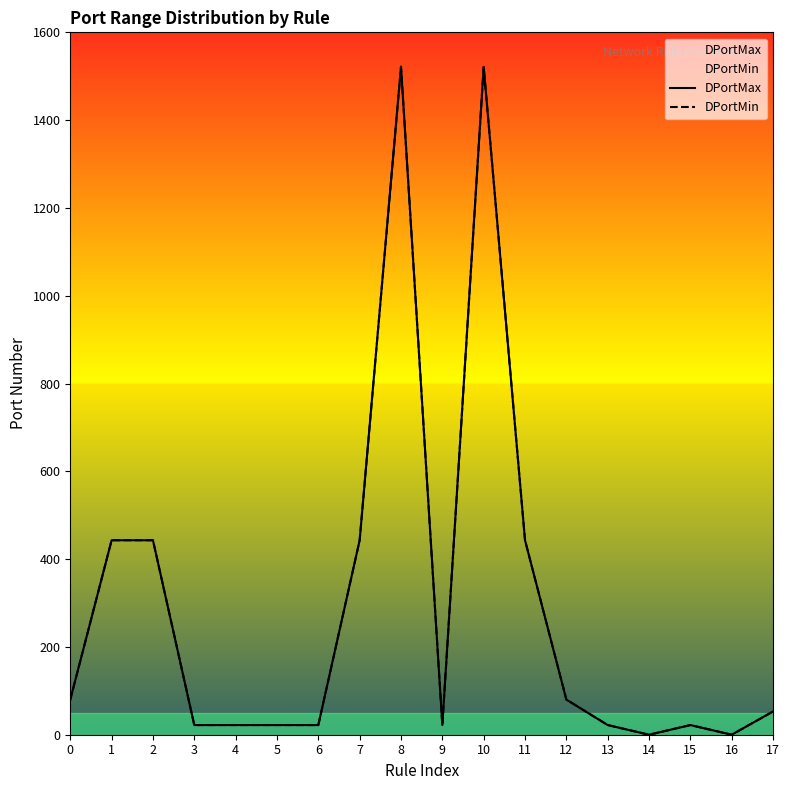

At which category does DPortMax reach its first local valley?

9